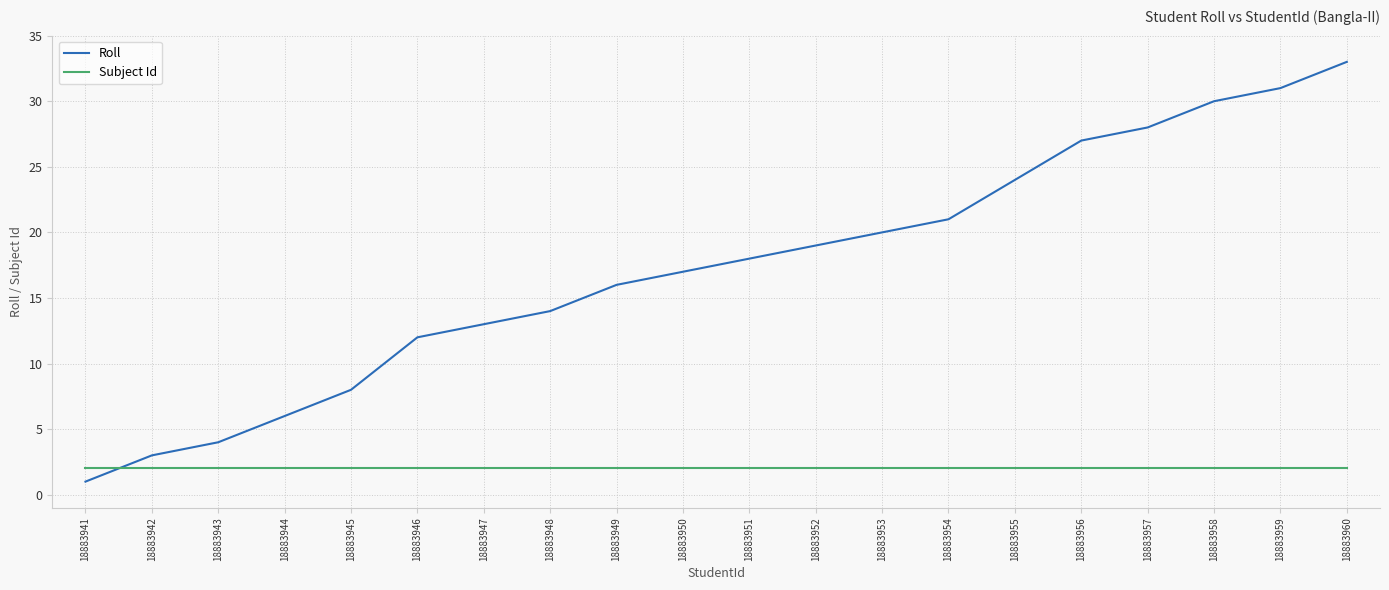

Rank the series by their maximum value, from highest to lowest.

Roll, Subject Id